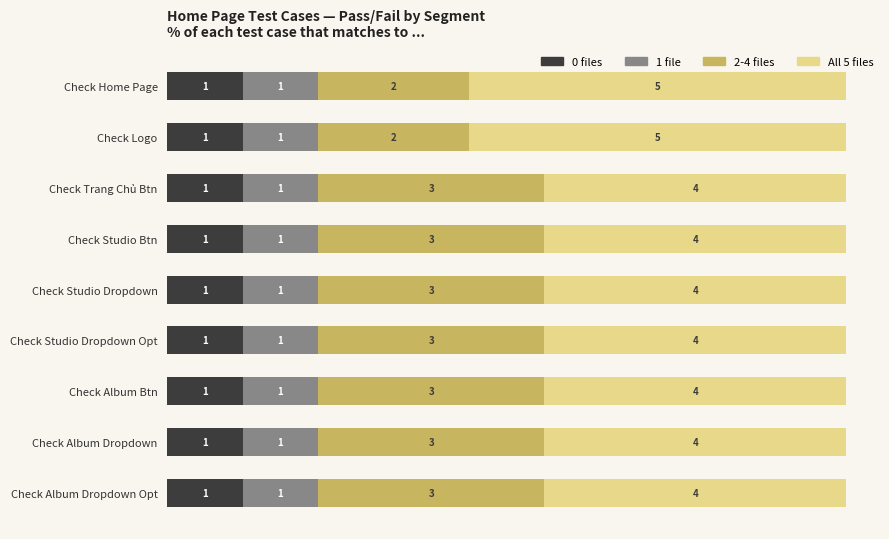

What is the total value across all series at Check Studio Btn?

9